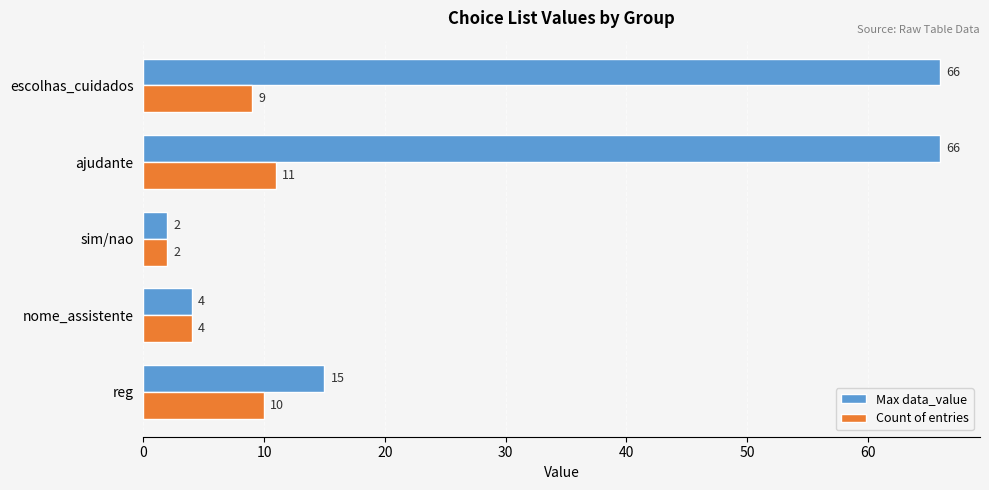

How many data points does each series have?

5